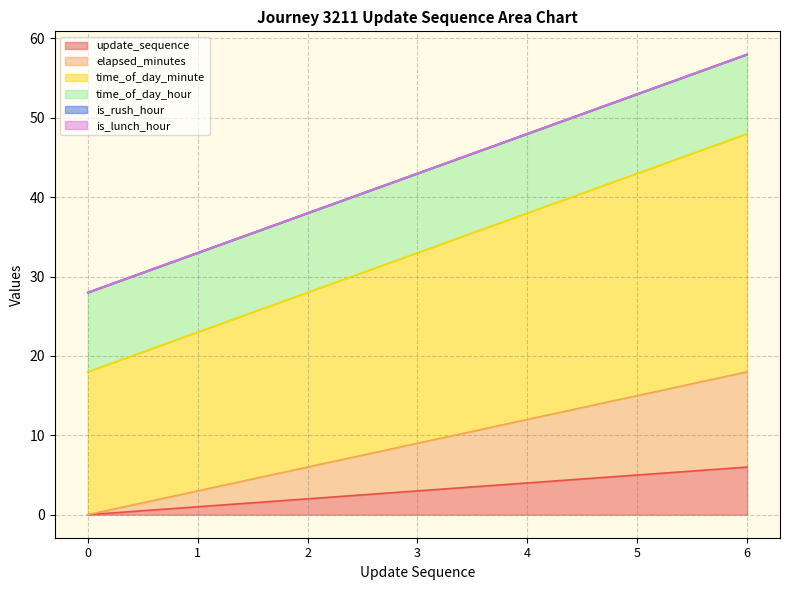

At which category is the sum across all series the highest?

6